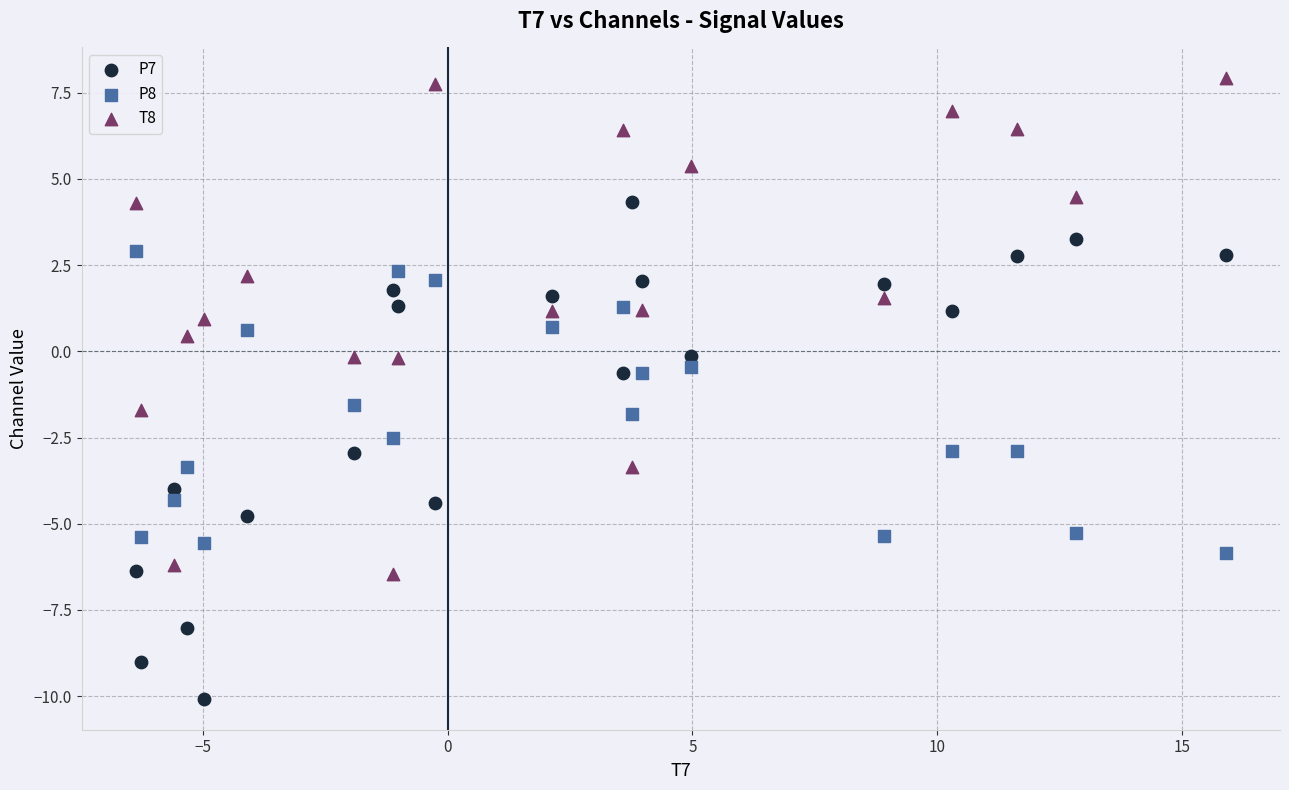

Which series reaches the maximum Y coordinate?

T8